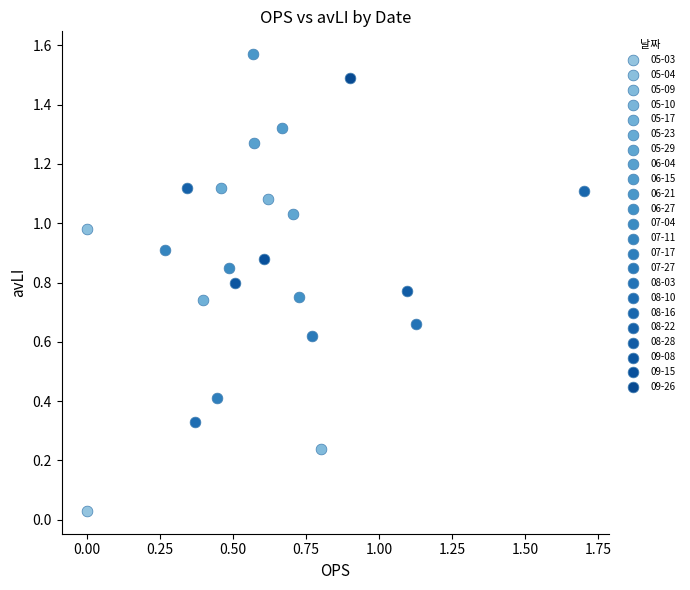

Which series contains the lowest Y value?

05-03